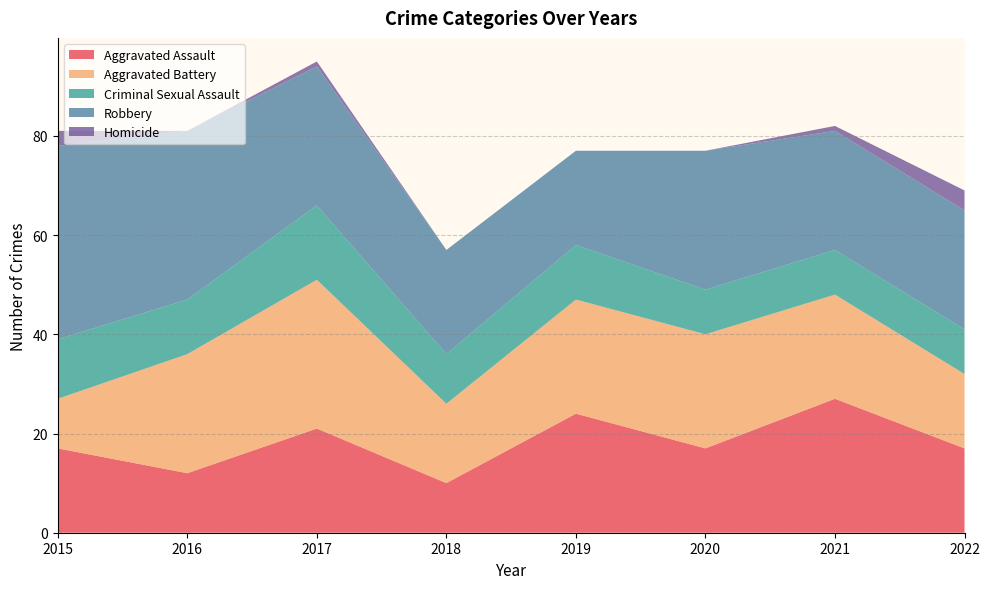

Reading right to left, list all the values displayed in this chart.

Aggravated Assault: 2022=17	2021=27	2020=17	2019=24	2018=10	2017=21	2016=12	2015=17
Aggravated Battery: 2022=15	2021=21	2020=23	2019=23	2018=16	2017=30	2016=24	2015=10
Criminal Sexual Assault: 2022=9	2021=9	2020=9	2019=11	2018=10	2017=15	2016=11	2015=12
Robbery: 2022=24	2021=24	2020=28	2019=19	2018=21	2017=28	2016=34	2015=39
Homicide: 2022=4	2021=1	2020=0	2019=0	2018=0	2017=1	2016=0	2015=3